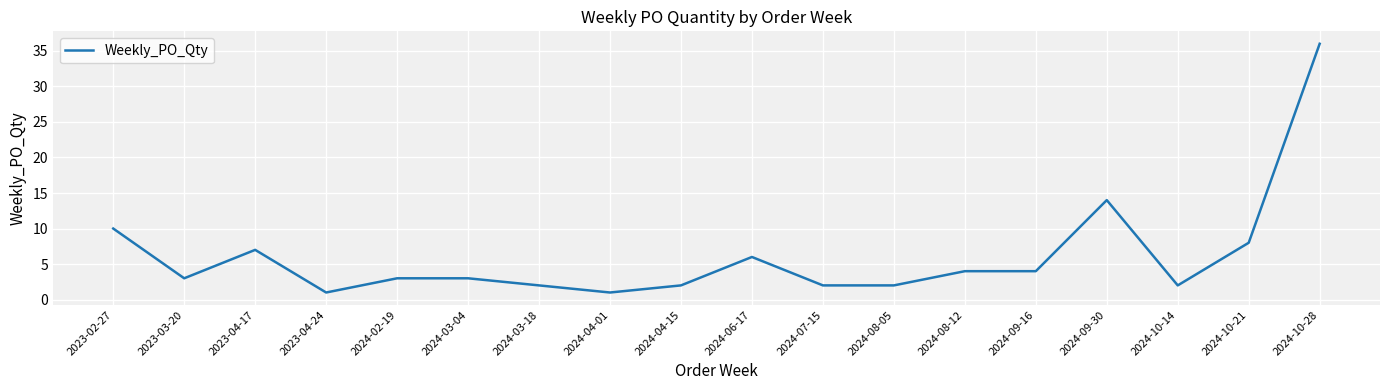

What is the change in value from 2024-03-18 to 2024-09-16?

+2